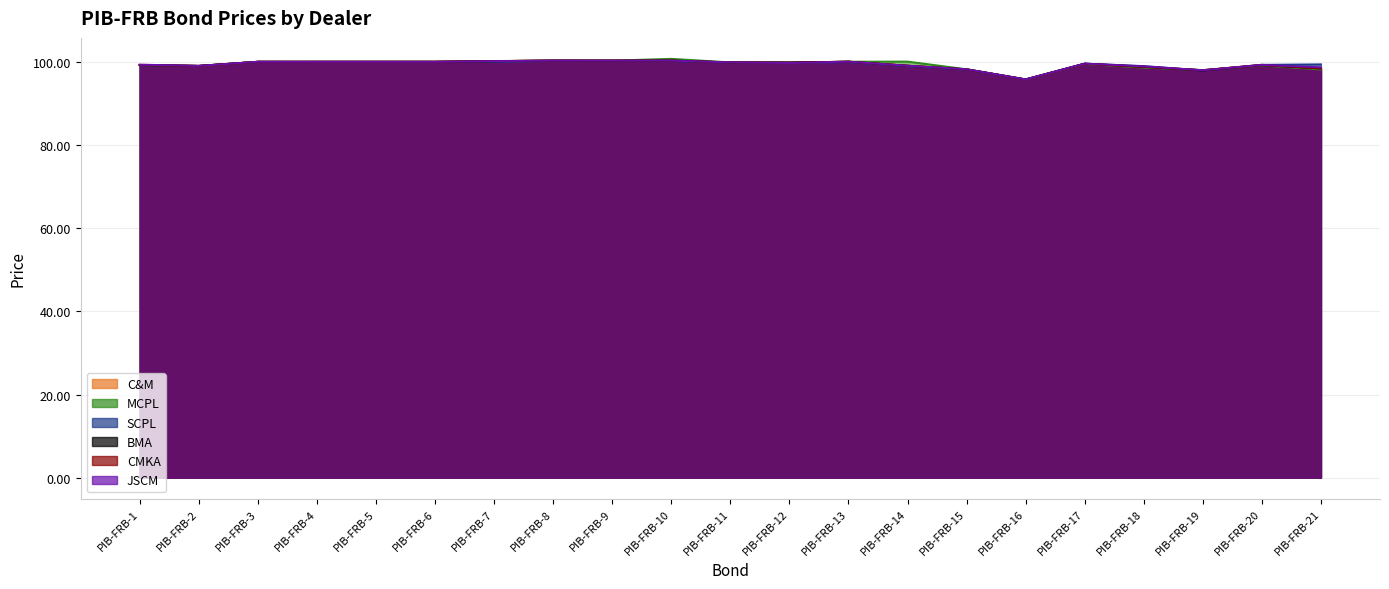

What is the sum of the JSCM values at PIB-FRB-1 and PIB-FRB-3?

199.5